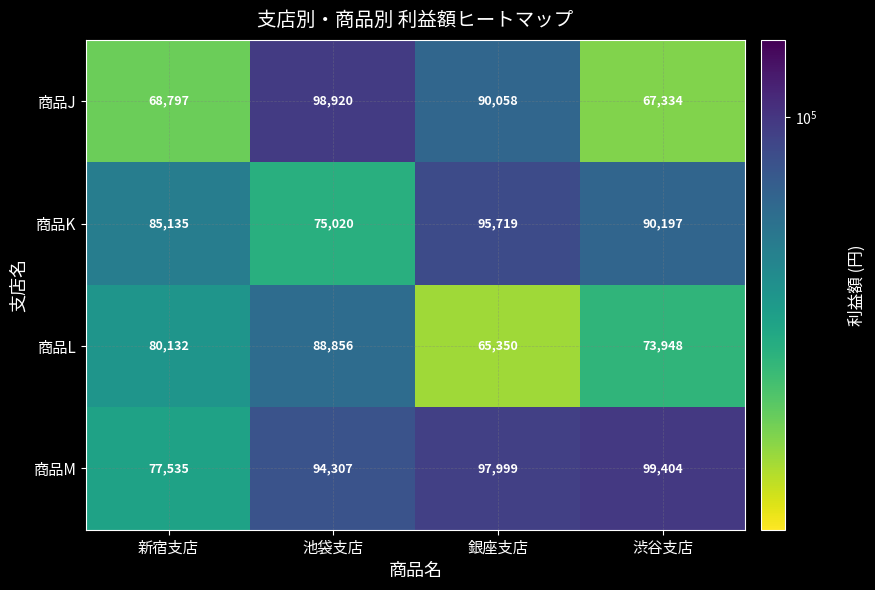

Which series has the largest range (max minus min)?

商品J